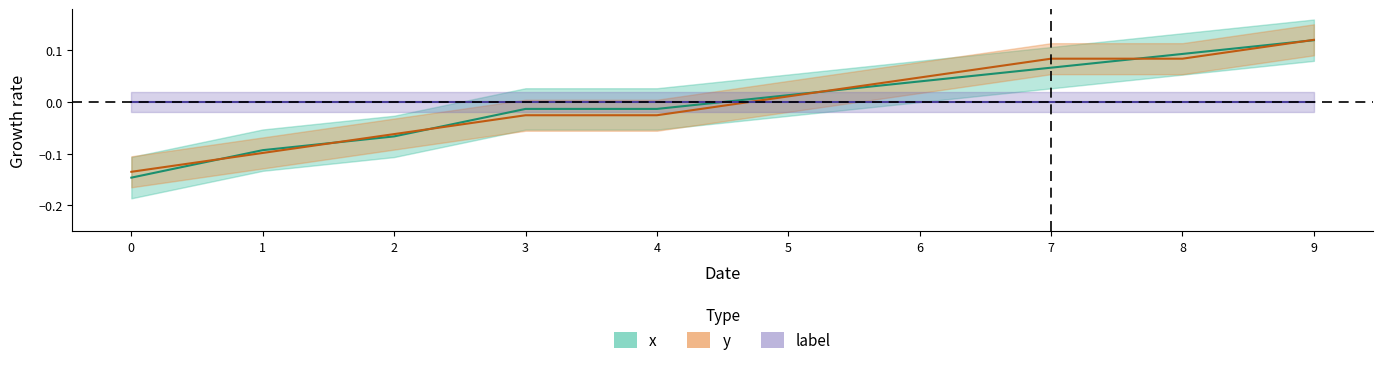

True or false: x has a value of 0.0 at 9.

False